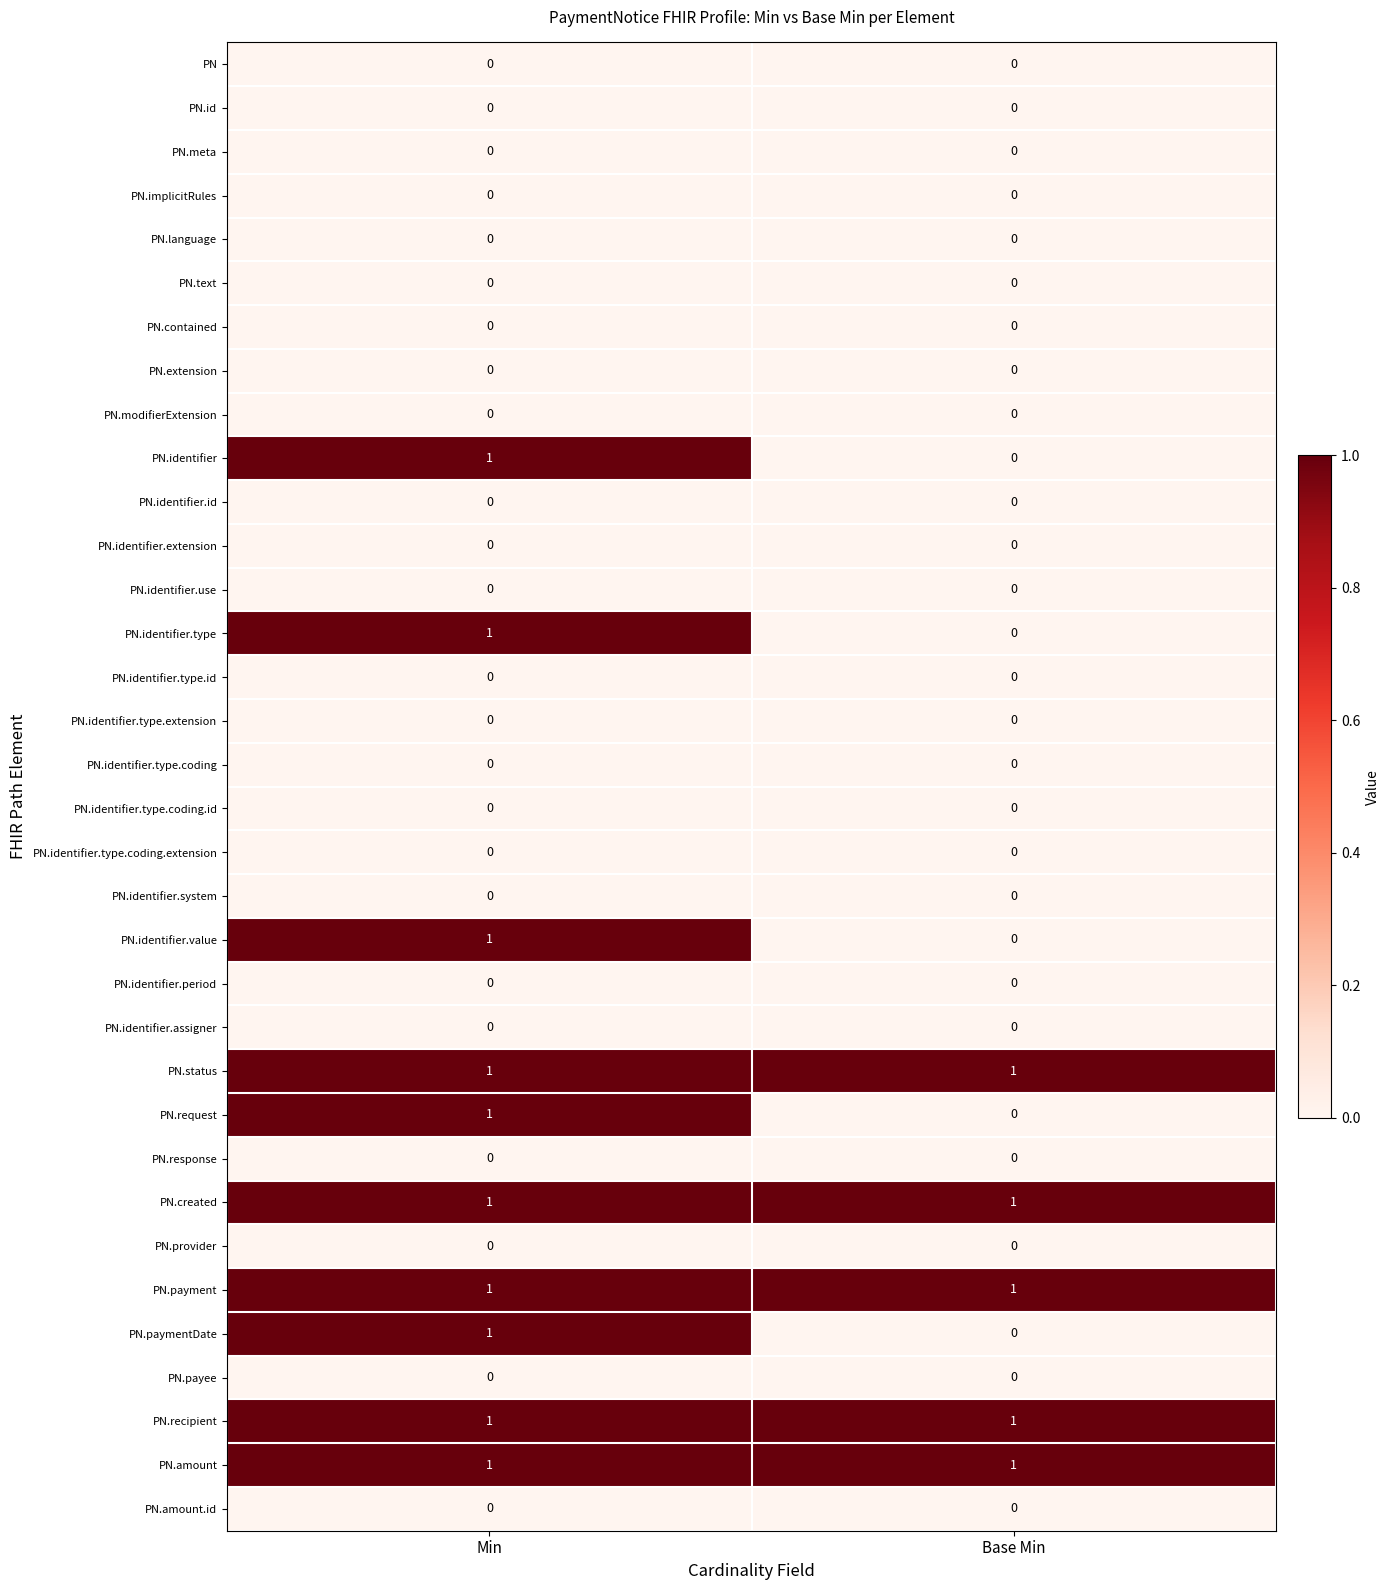

True or false: PN.identifier.type.coding.extension has a value of 0 at Min.

True